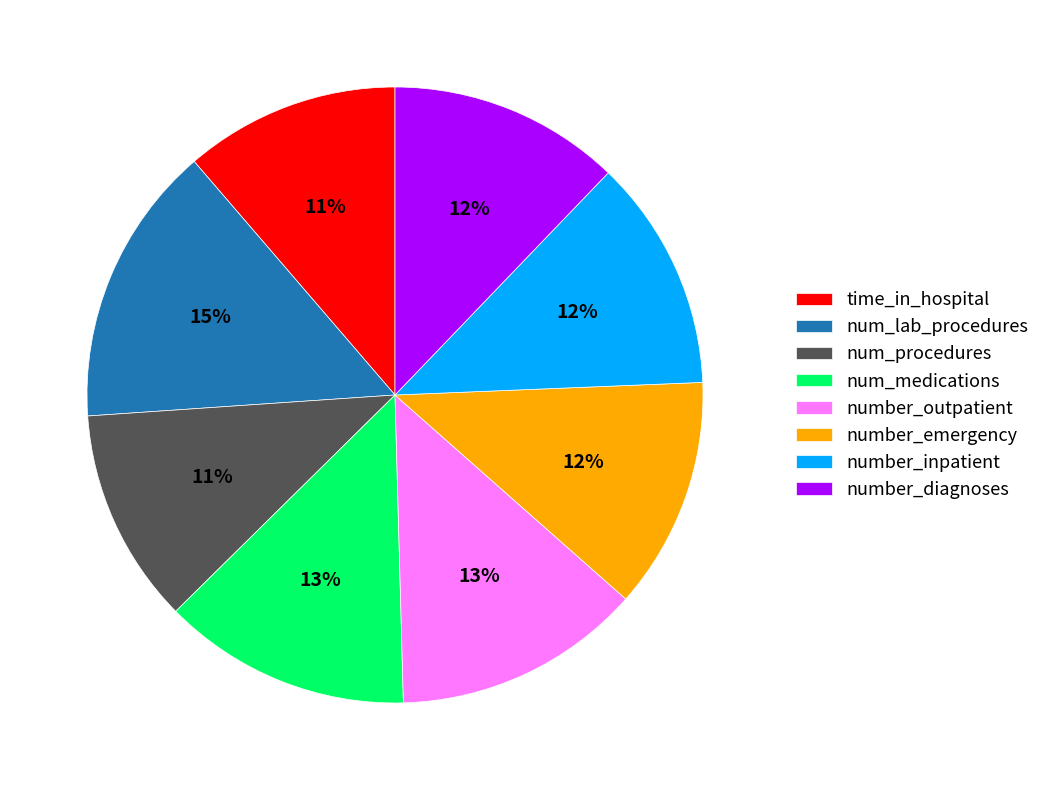

Which category has the biggest portion of the pie?

num_lab_procedures